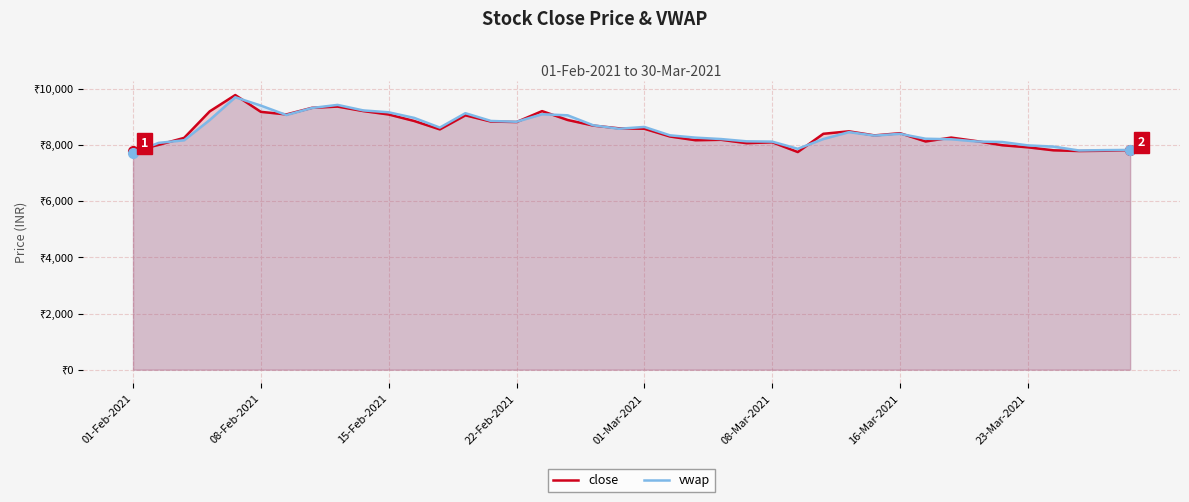

What is the difference between the maximum and minimum values in the vwap series?

1978.9